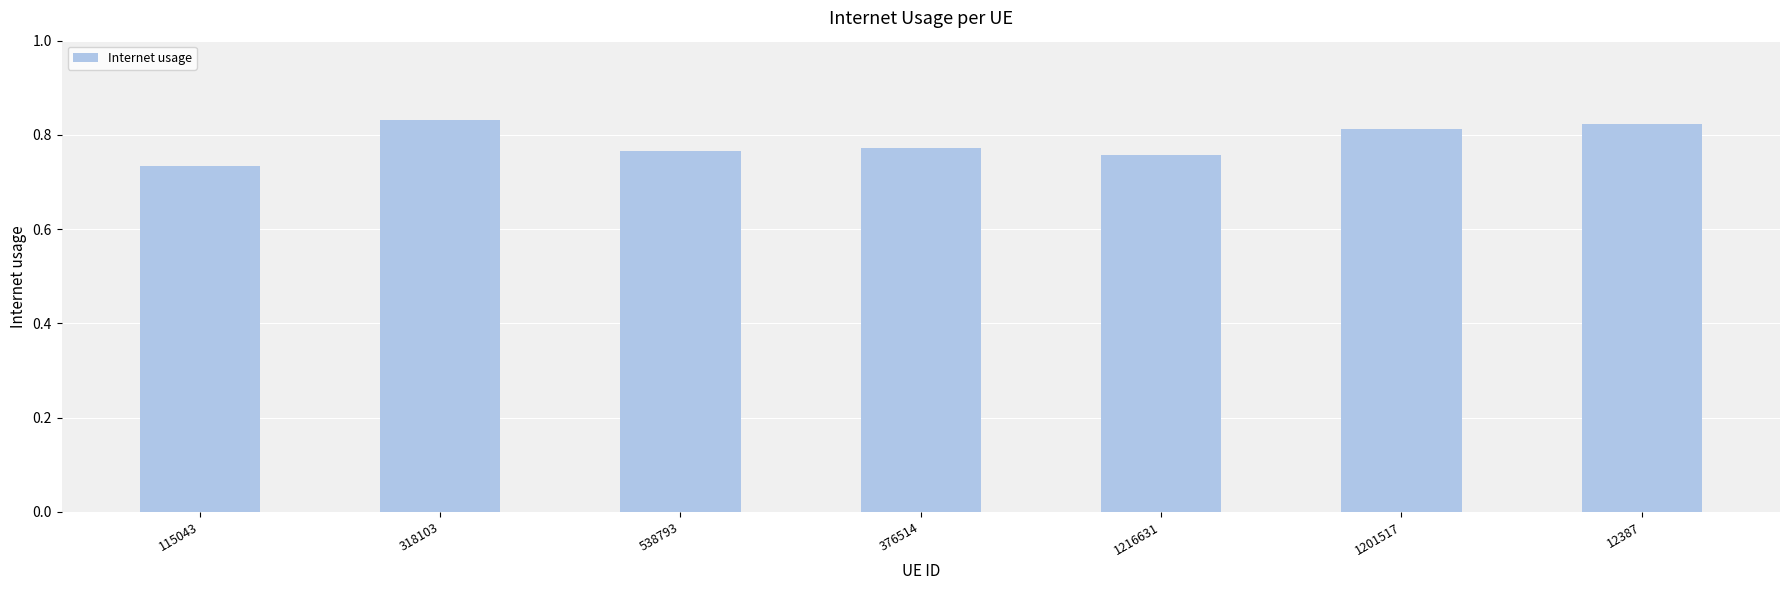

What is the change in value from 1216631 to 12387?

+0.1